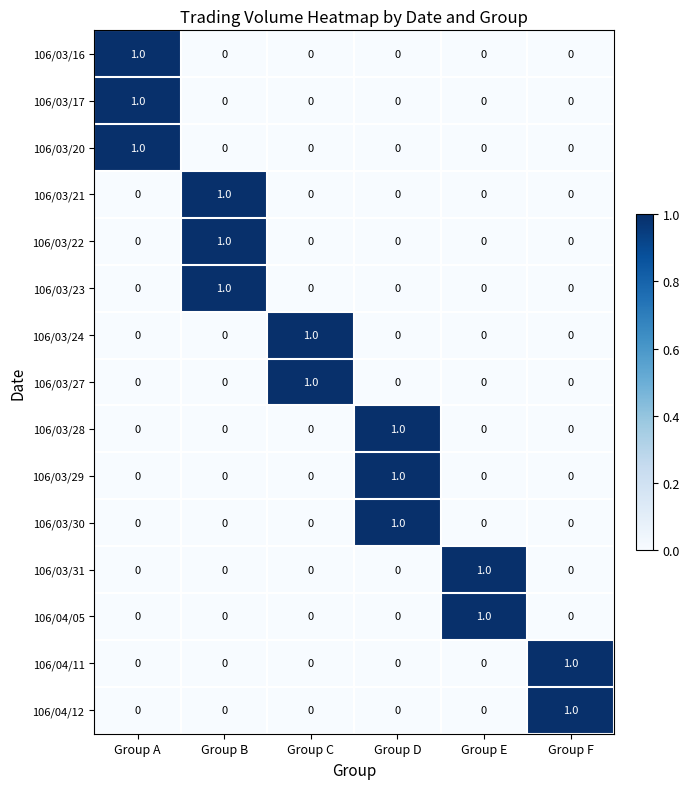

At how many categories does at least one series exceed 0?

6